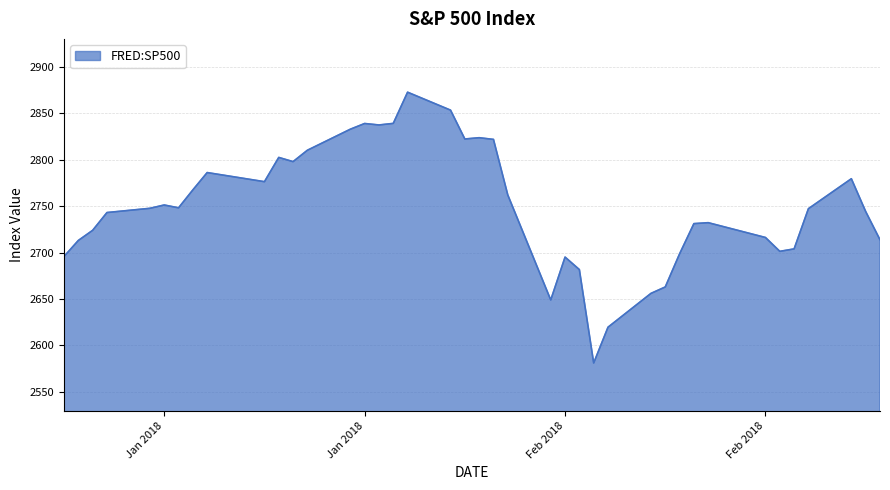

What is the smallest value displayed?

2581.0